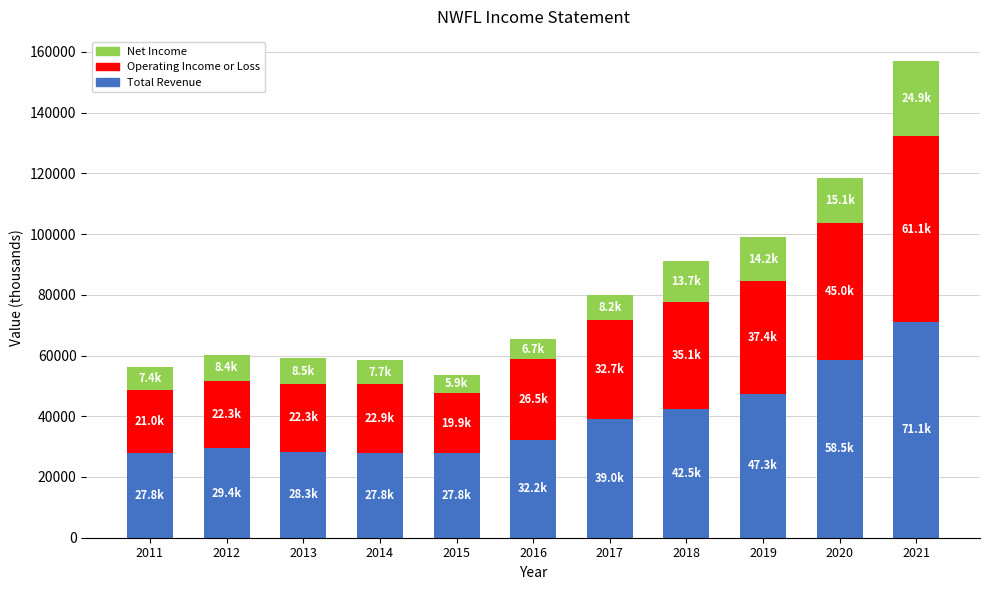

What is the total value across all series at 2018?

91300